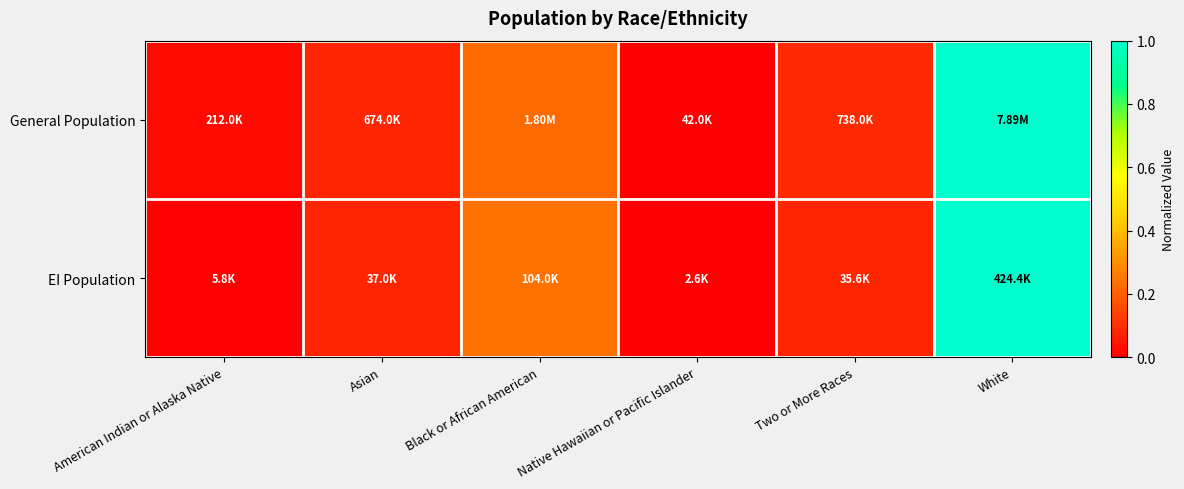

At which category is the sum across all series the highest?

White